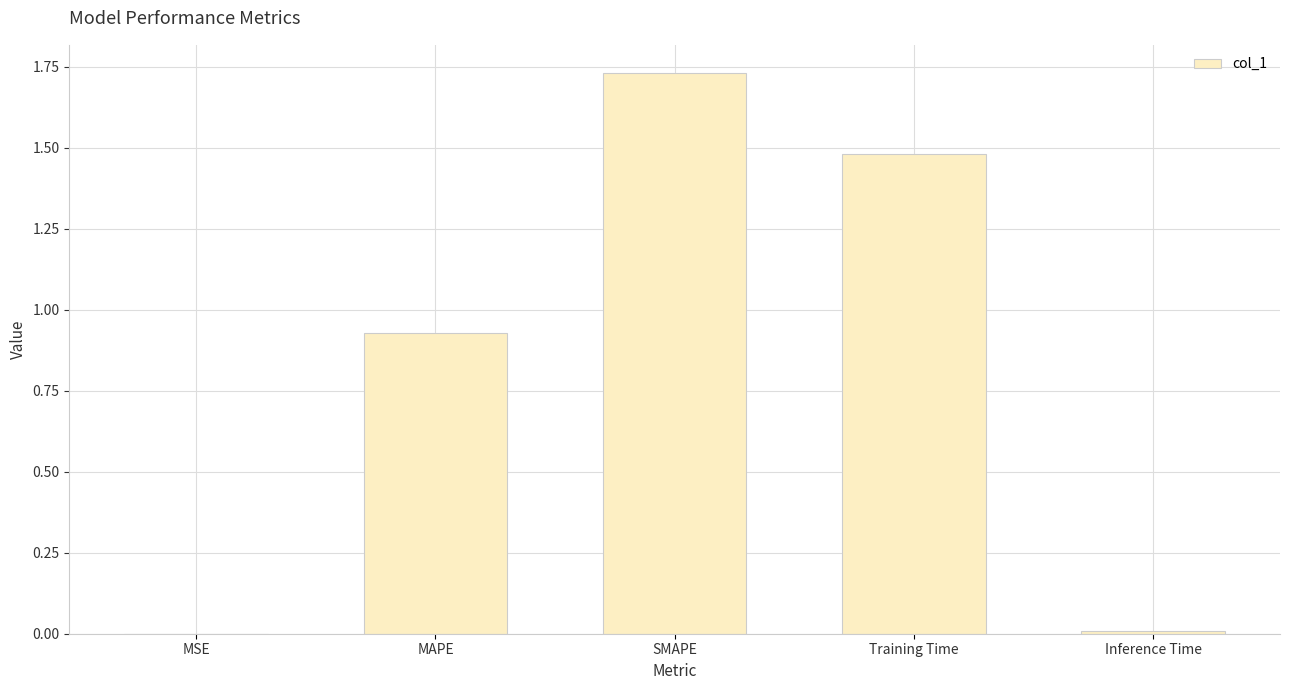

What is the change in value from MAPE to SMAPE?

+0.8